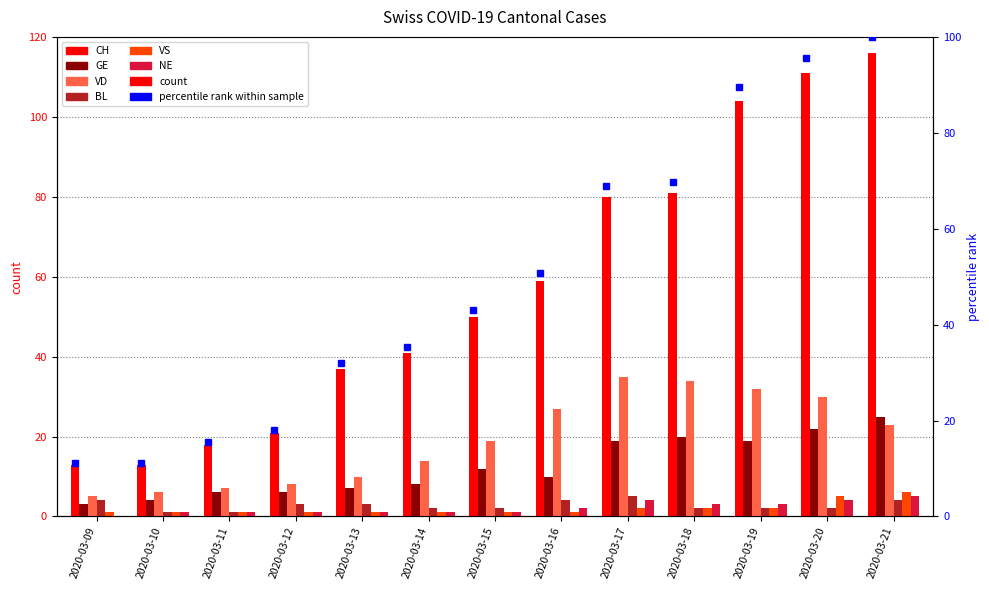

At which label does NE first exceed 1?

2020-03-16